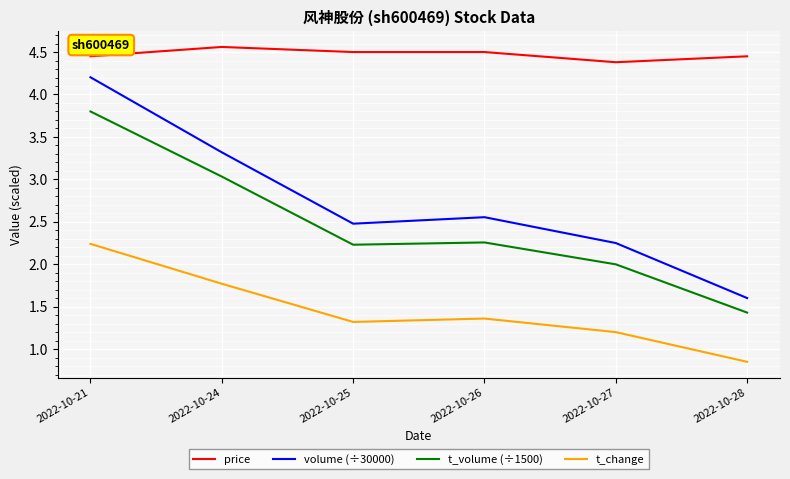

True or false: t_change and volume (÷30000) cross at least once.

False